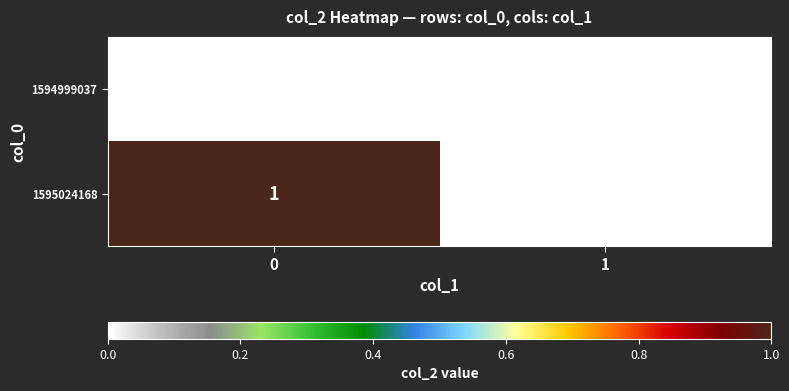

What is the spread (max minus min) of values at 0?

1